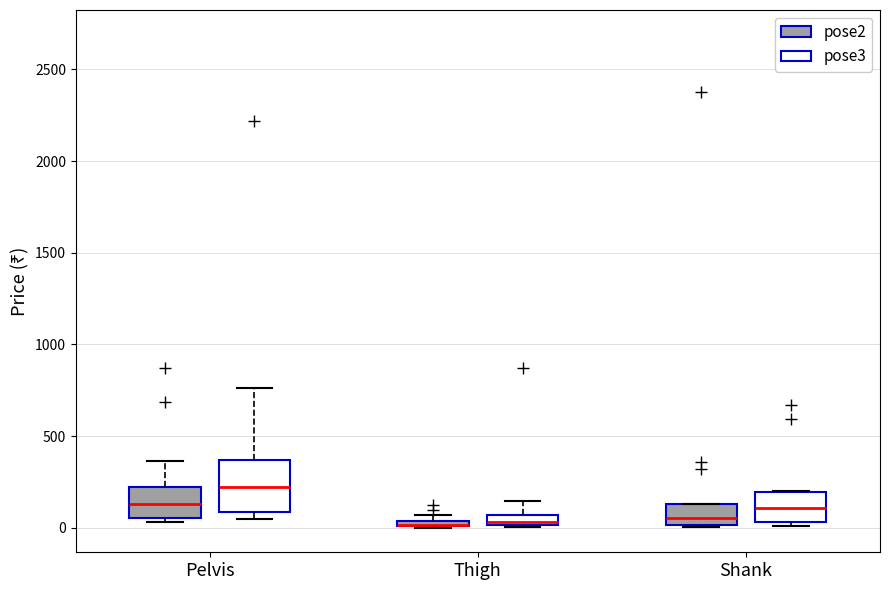

Which box is the tallest, from its lower edge to its upper edge?

Pelvis (pose3)